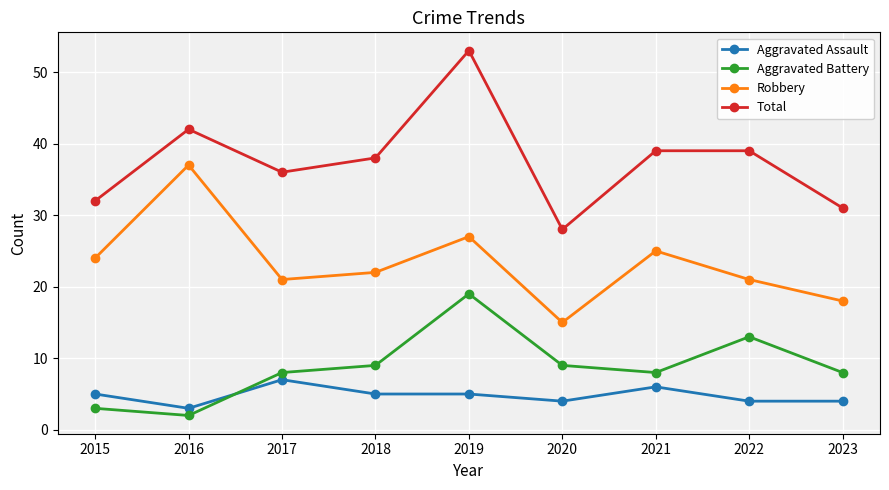

How many lines are shown in the chart?

4